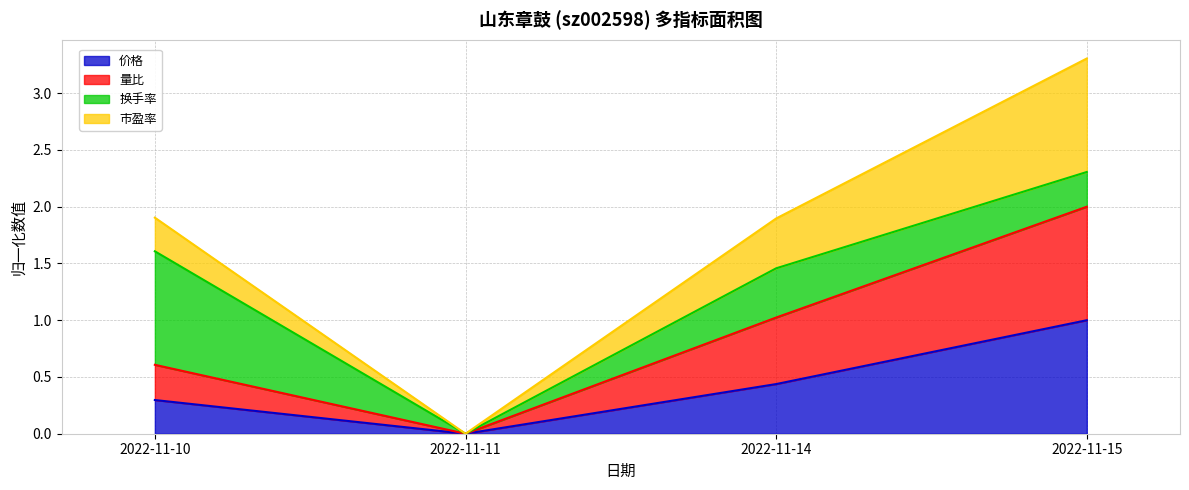

The 价格 series shows 0.3 at 2022-11-10. True or false?

True